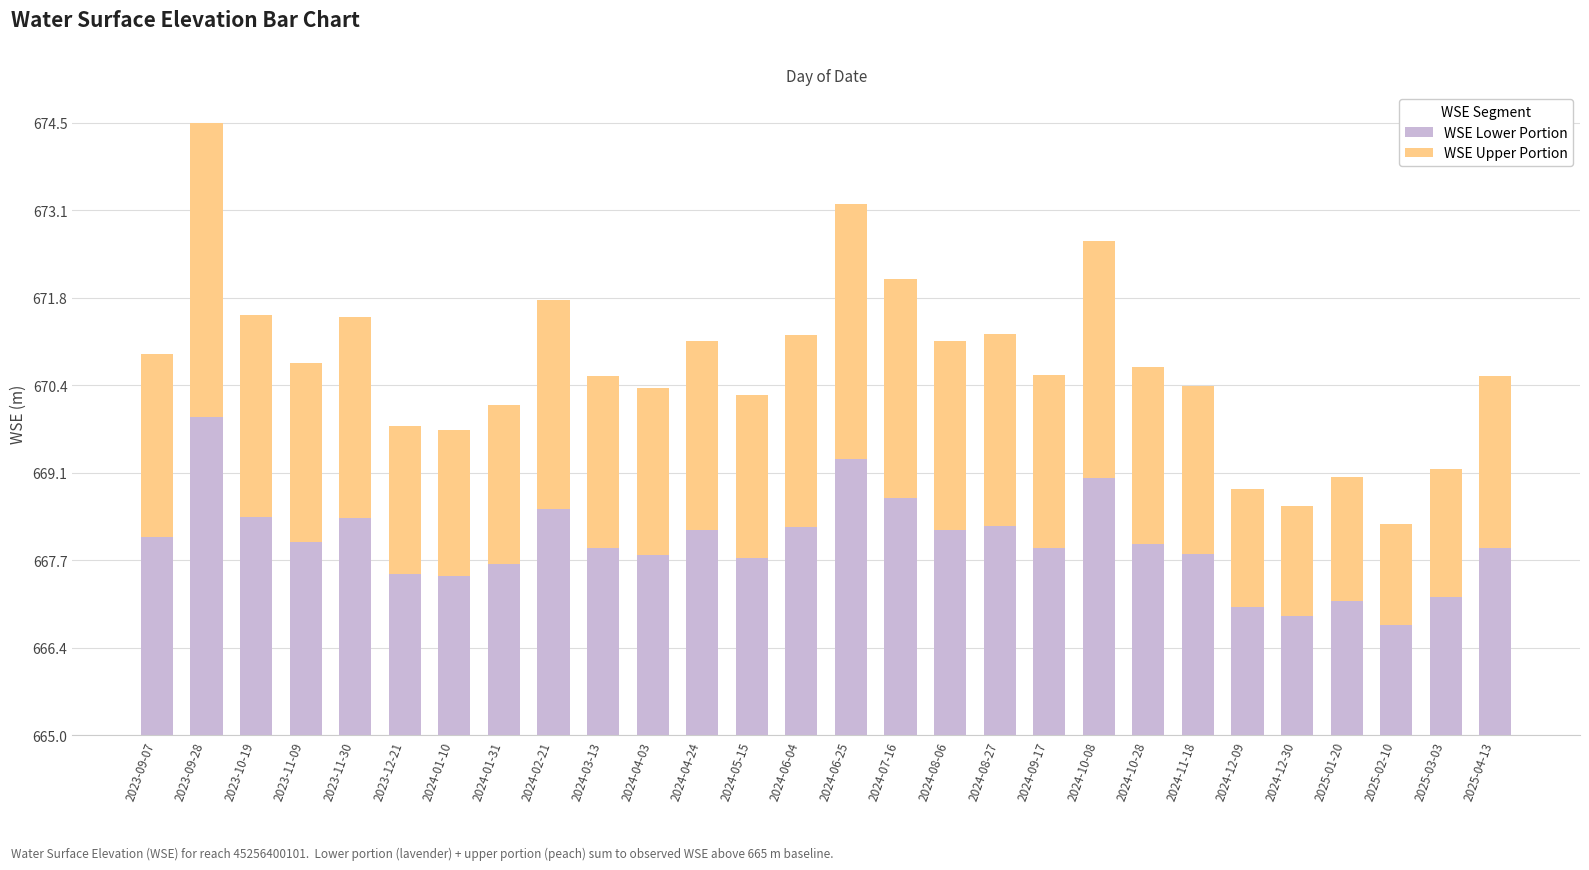

Rank the categories by WSE Upper Portion value from lowest to highest.

2025-02-10, 2024-12-30, 2024-12-09, 2025-01-20, 2025-03-03, 2024-01-10, 2023-12-21, 2024-01-31, 2024-05-15, 2024-04-03, 2024-11-18, 2024-03-13, 2025-04-13, 2024-09-17, 2024-10-28, 2023-11-09, 2023-09-07, 2024-04-24, 2024-08-06, 2024-06-04, 2024-08-27, 2023-11-30, 2023-10-19, 2024-02-21, 2024-07-16, 2024-10-08, 2024-06-25, 2023-09-28